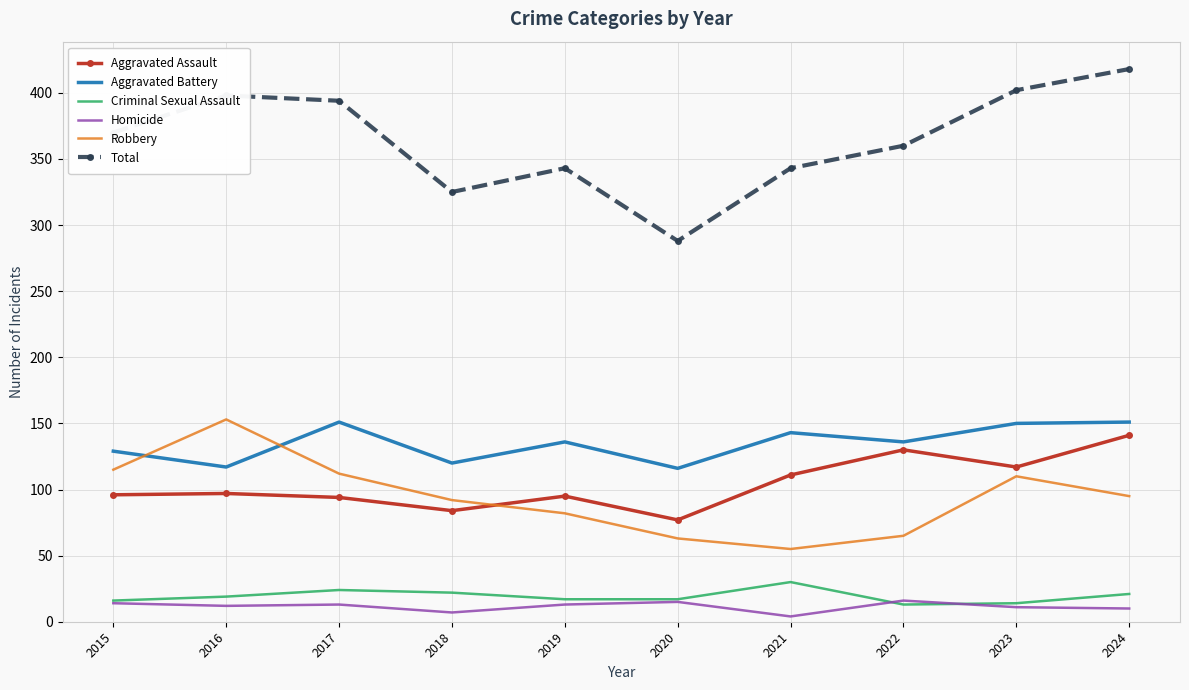

What is the difference between the highest and lowest values at 2016?

386